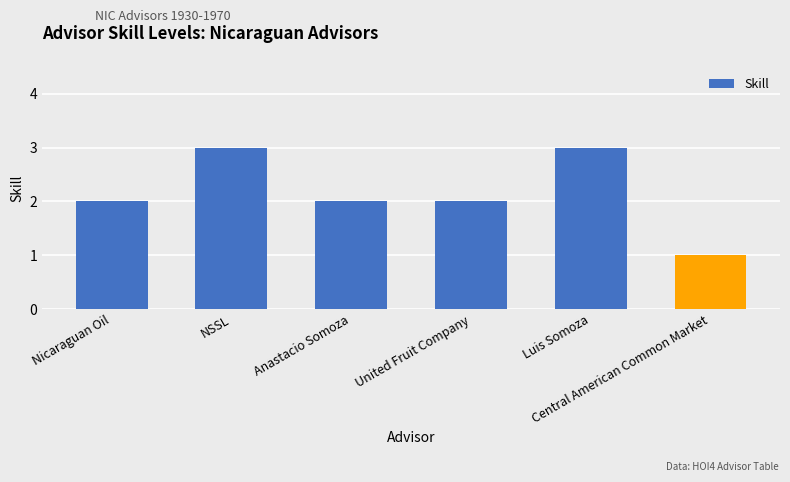

Count the values in the range 2 to 3.

5